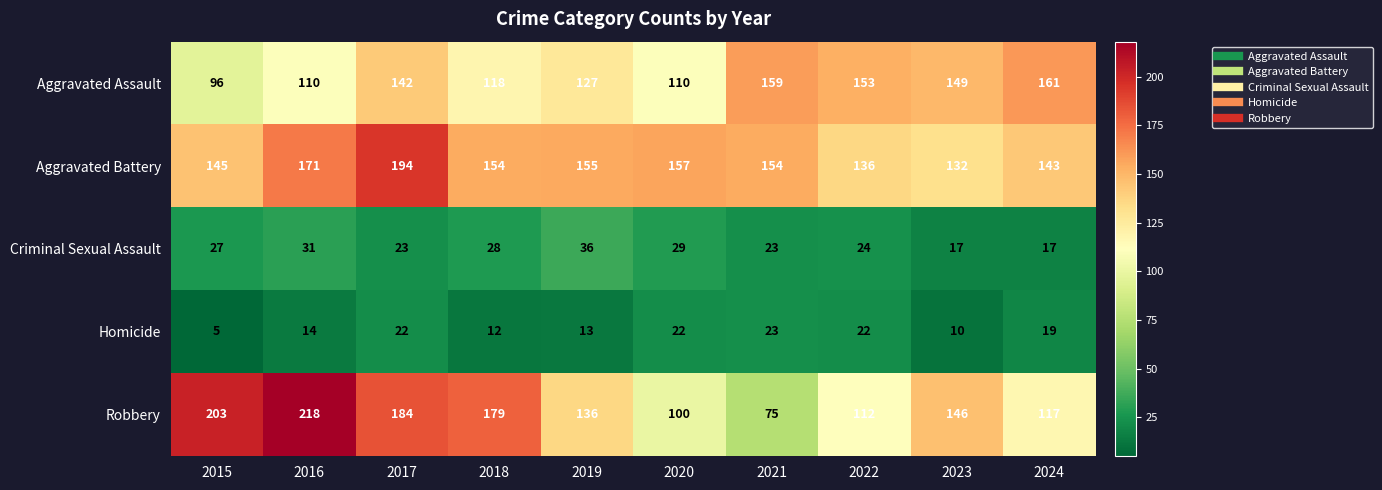

What is the greatest value displayed?

218